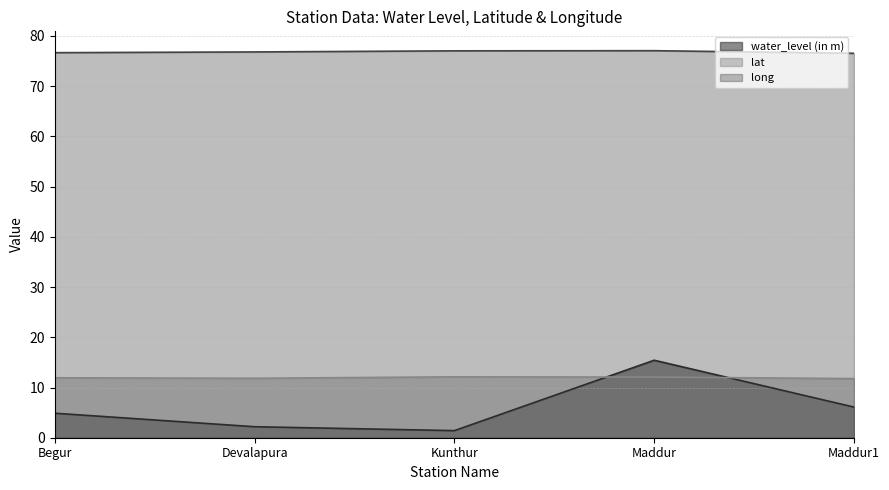

Does the chart have visible grid lines?

Yes